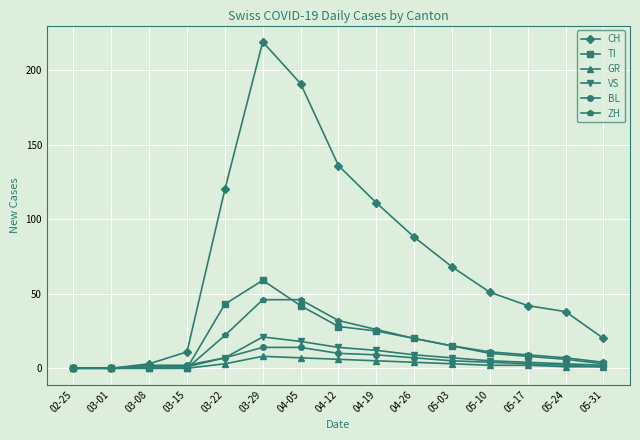

Reading left to right, transcribe all the data shown in this chart.

CH: 0	0	3	11	120	219	191	136	111	88	68	51	42	38	20
TI: 0	0	0	0	43	59	42	28	25	20	15	10	8	6	3
GR: 0	0	0	0	3	8	7	6	5	4	3	2	2	1	1
VS: 0	0	1	1	7	21	18	14	12	9	7	5	4	3	2
BL: 0	0	2	2	7	14	14	10	9	7	5	4	3	2	1
ZH: 0	0	0	0	22	46	46	32	26	20	15	11	9	7	4